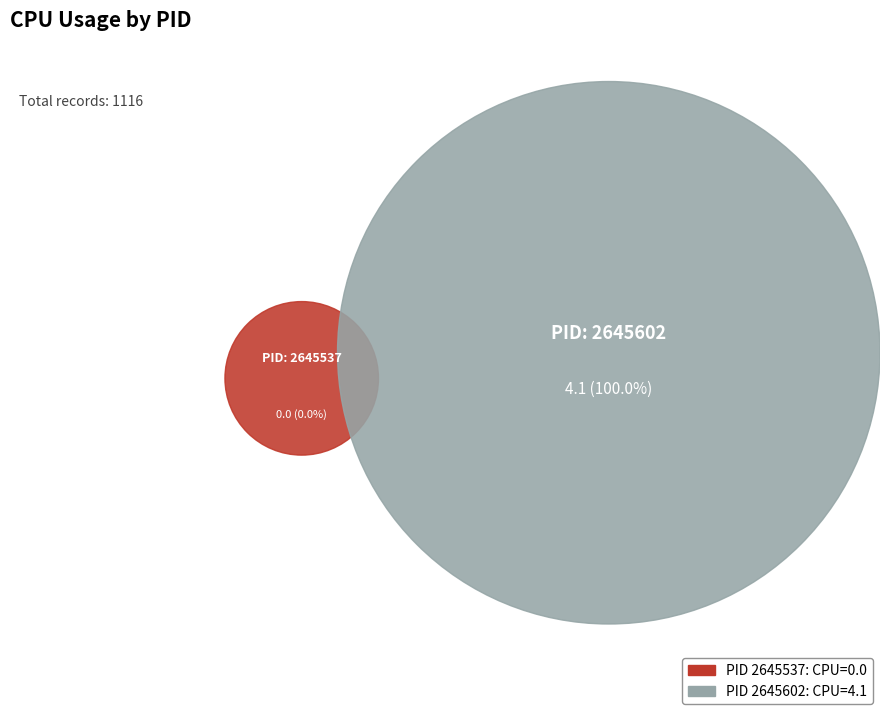

Is there a majority slice in this chart?

Yes